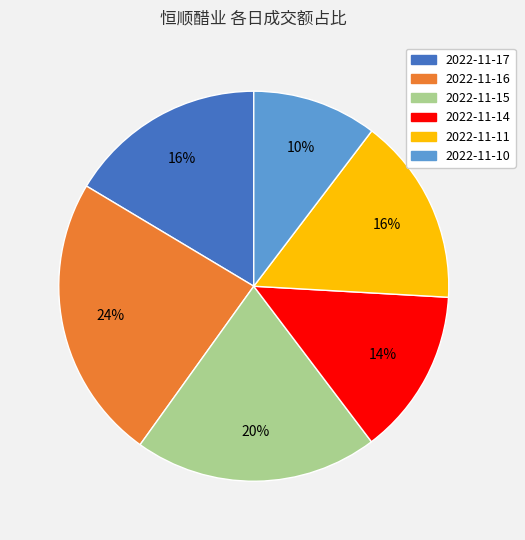

To the nearest percent, what is the combined percentage of 2022-11-14 and 2022-11-17?

30%